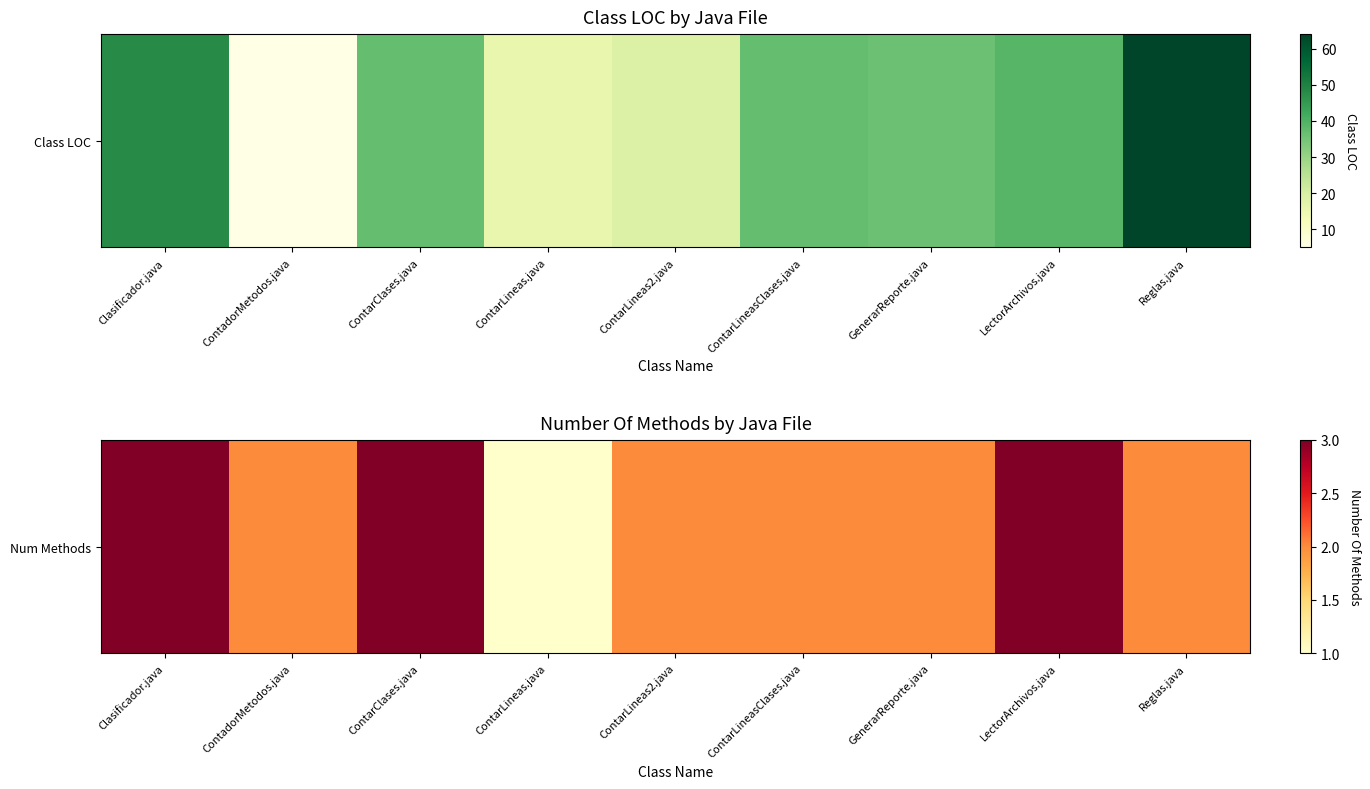

Count the values in the range 2 to 3.

8